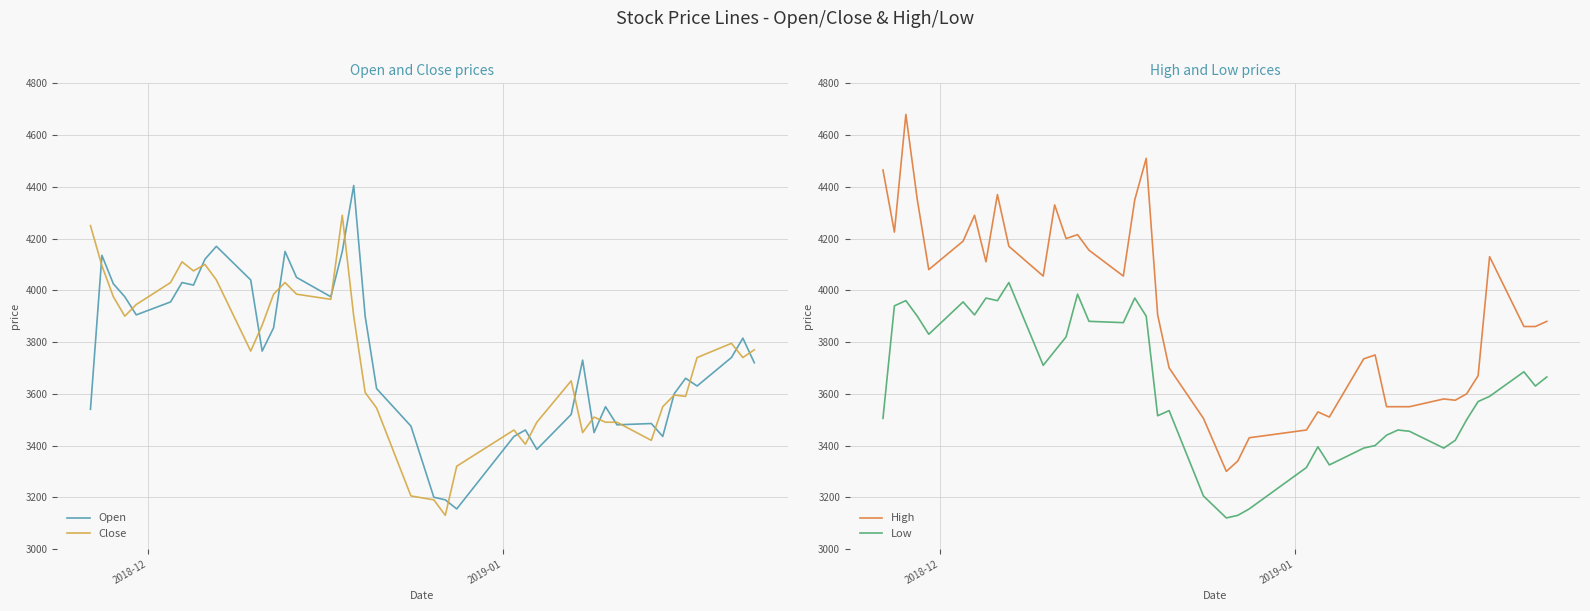

What is the maximum value for Close?

4290